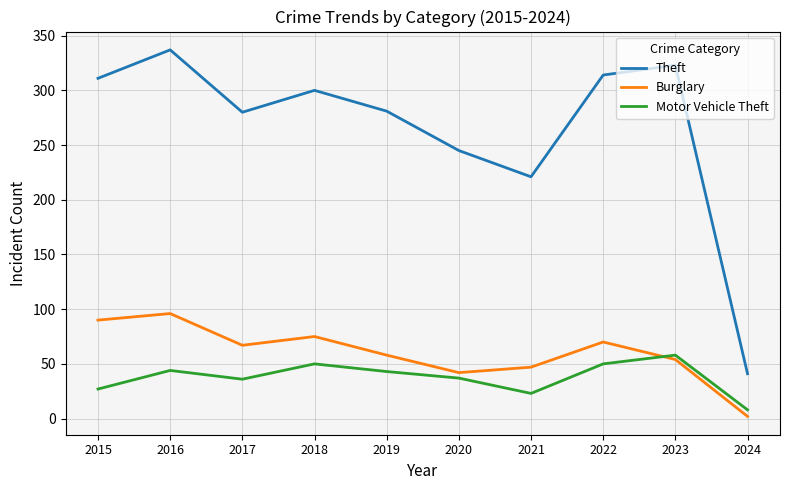

True or false: Burglary has more than 2 points higher than both neighbors.

True